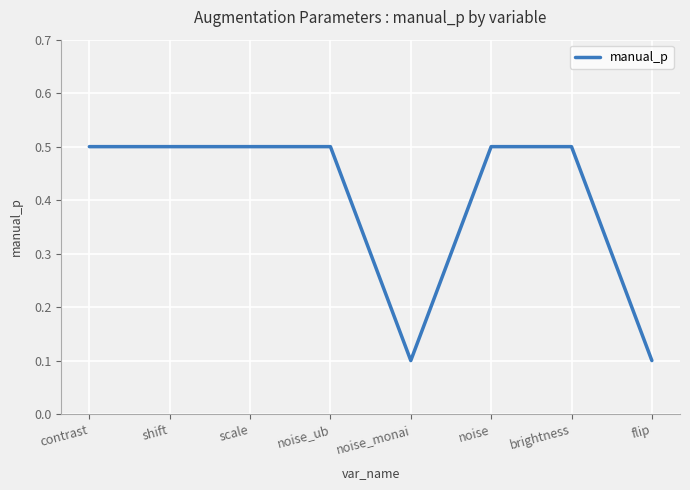

What position from the left is contrast?

1